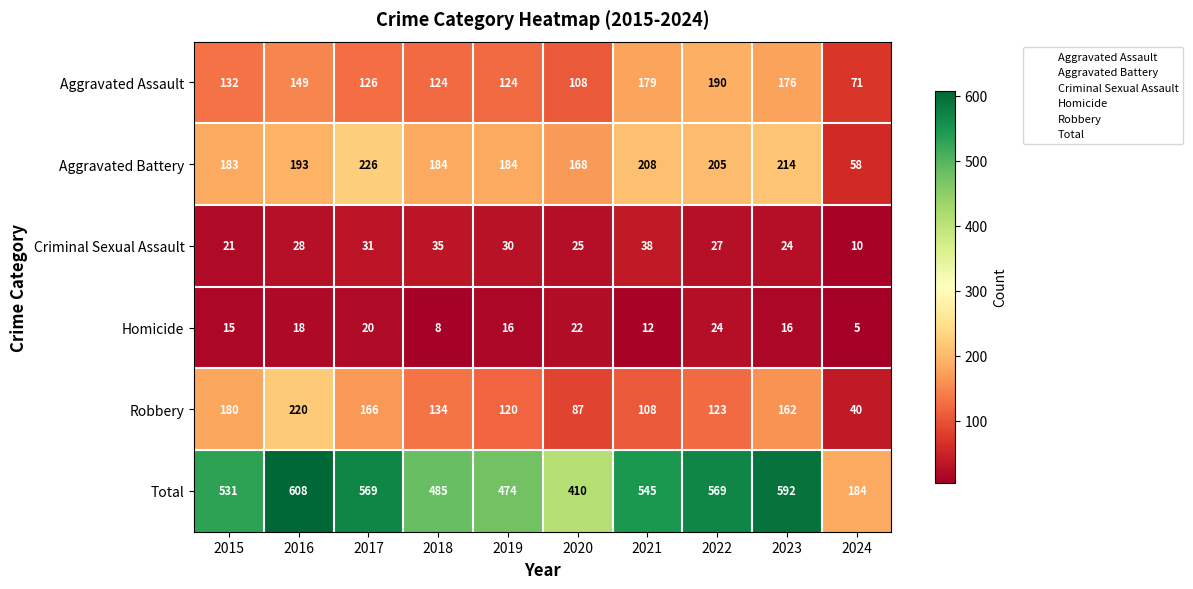

What is the highest value of the Aggravated Battery series?

226